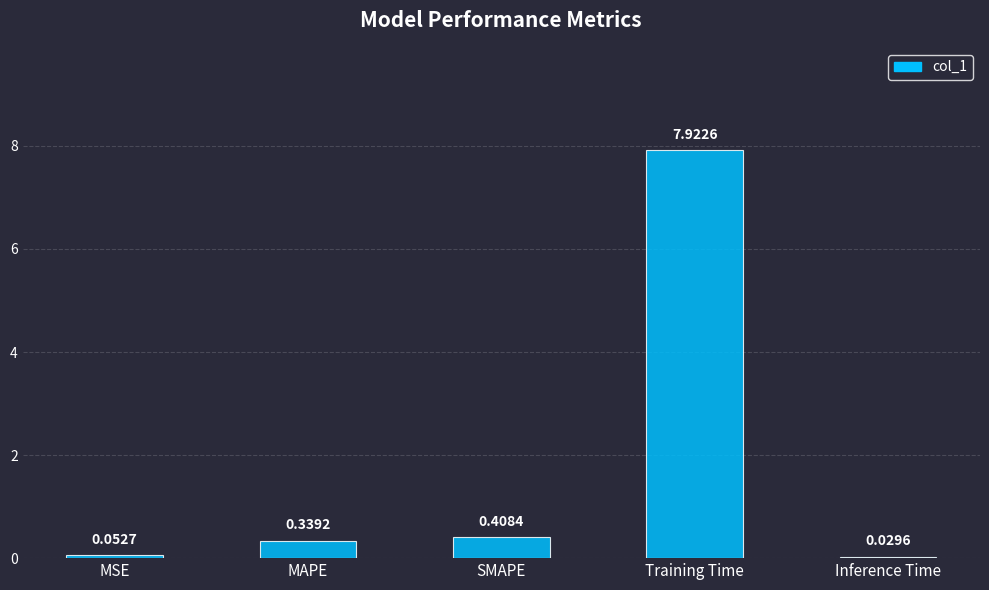

Are the bars horizontal?

No